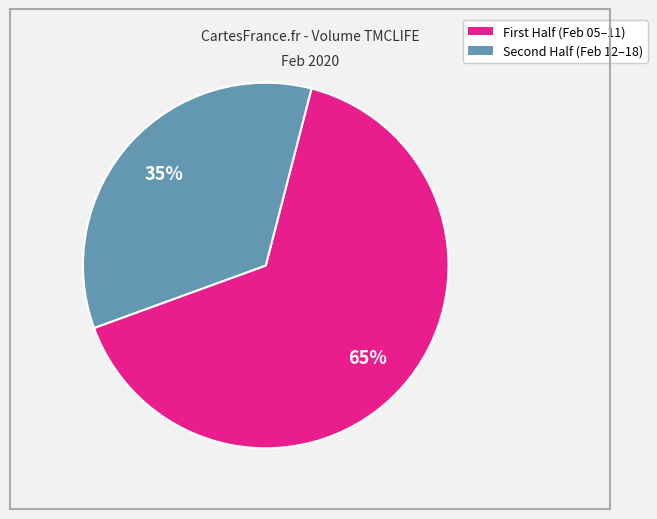

Does any single category account for the majority?

Yes